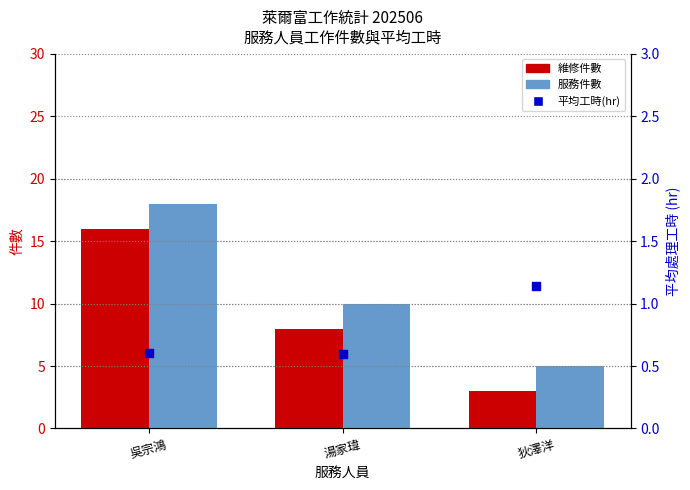

Which series contains the highest Y value?

服務件數